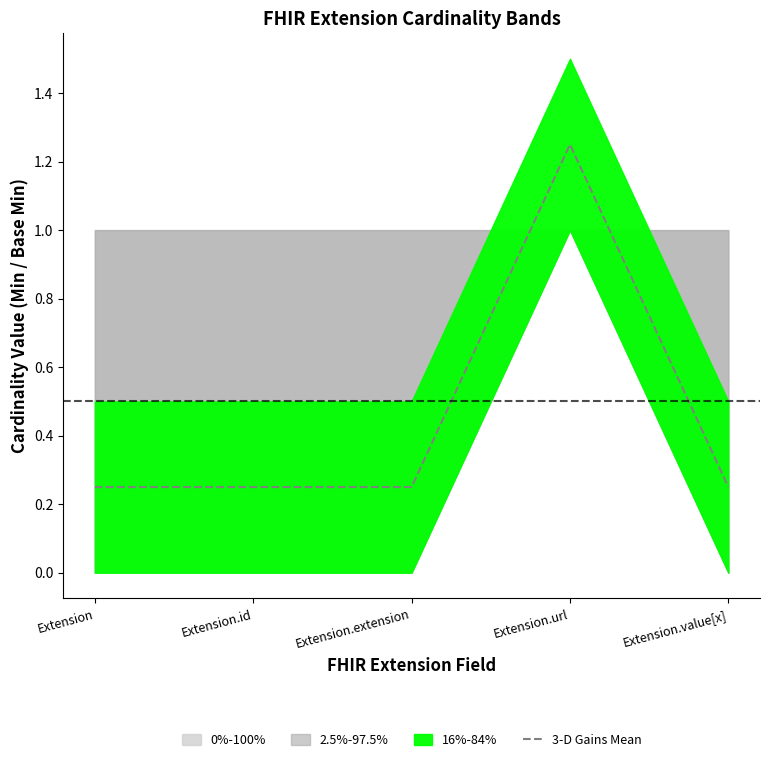

List the labels in order of value, smallest first.

Extension, Extension.id, Extension.extension, Extension.value[x], Extension.url